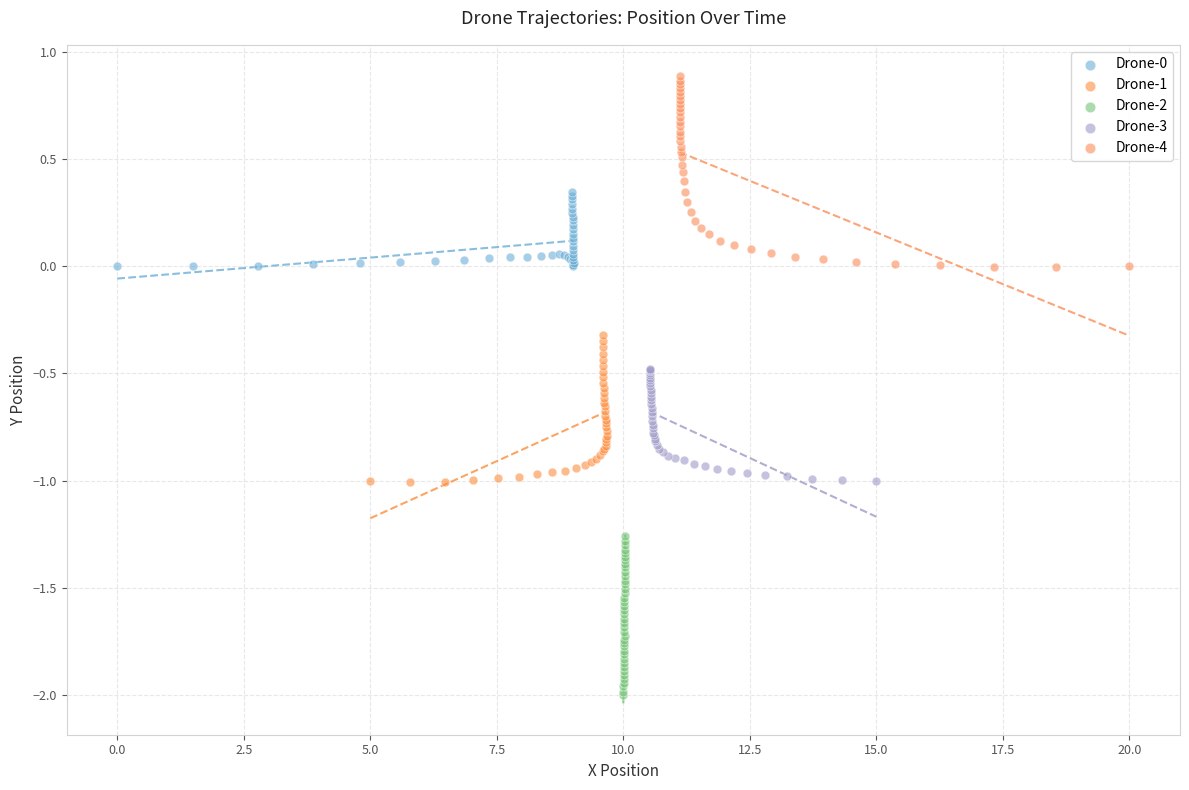

Which series has the largest Y range (max minus min)?

Drone-4